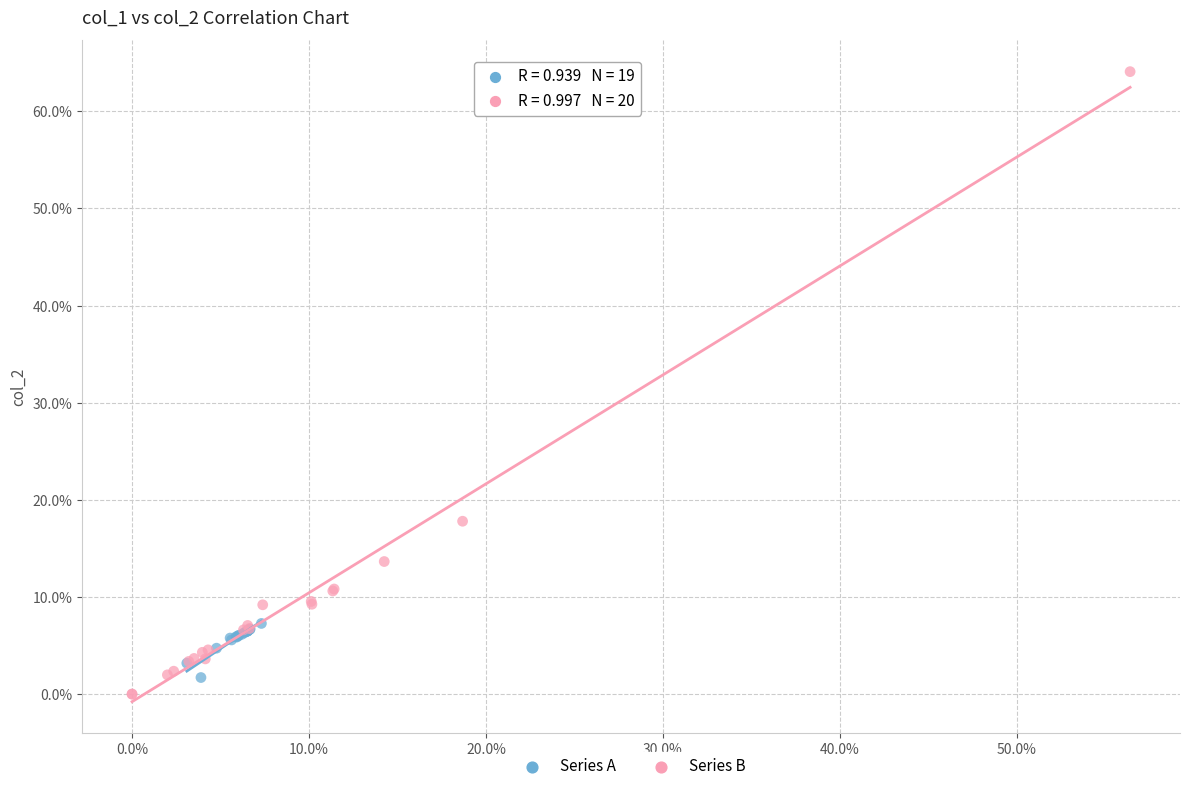

What are all the series names shown in the legend?

Series A, Series B